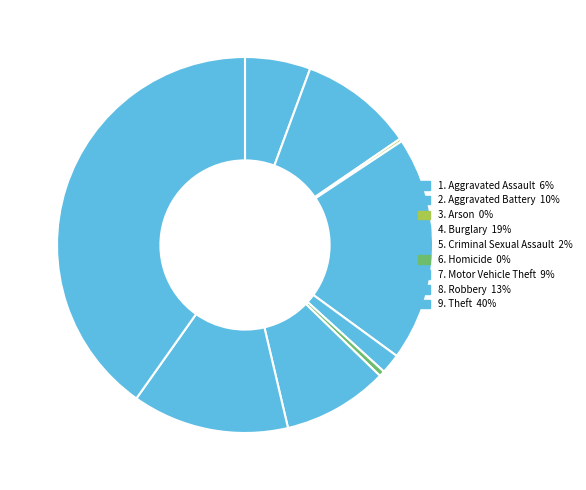

What is the smallest slice in the pie chart?

Arson